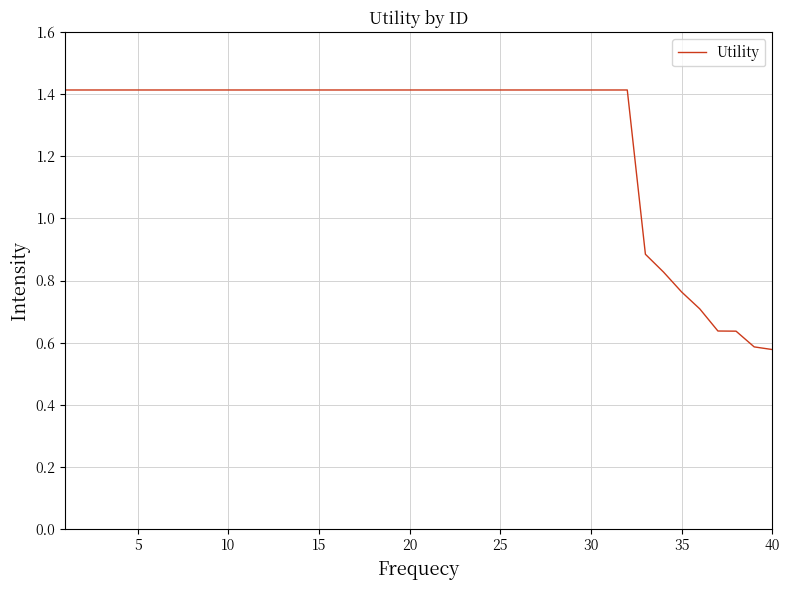

What is the maximum value shown in the chart?

1.4